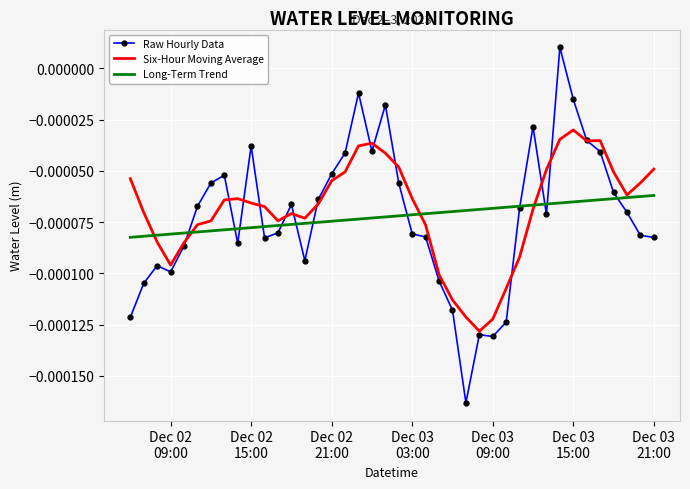

List the series in order of their peak value, highest first.

Raw Hourly Data, Six-Hour Moving Average, Long-Term Trend